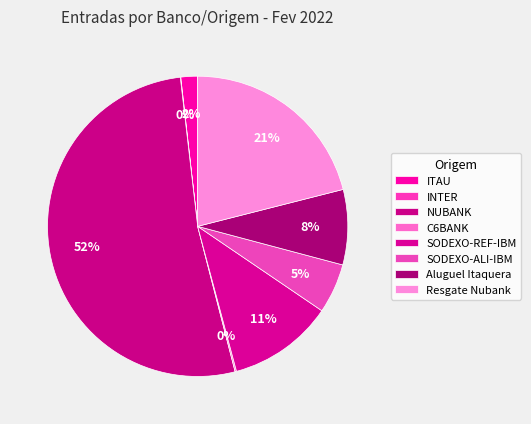

What percentage do Aluguel Itaquera and INTER together represent?

8.1%